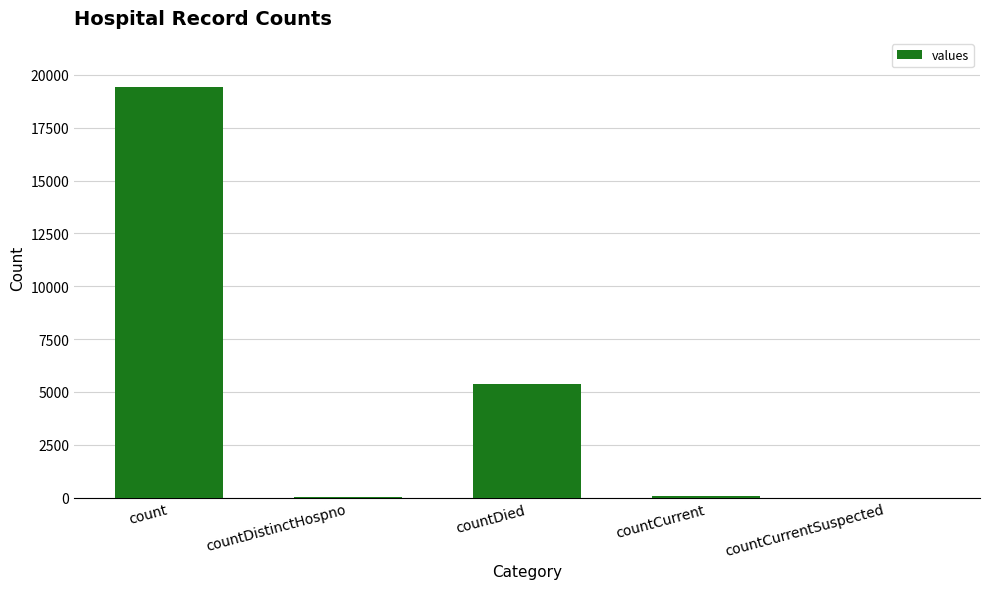

What is the sum of all values?

24875